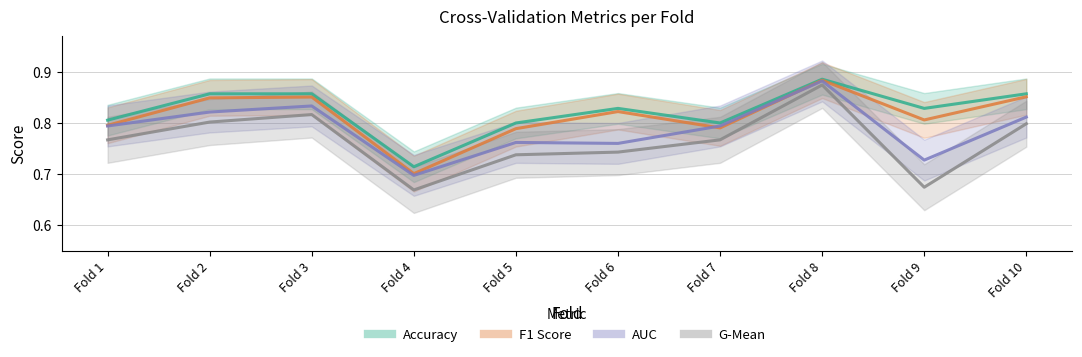

Reading right to left, transcribe all the data shown in this chart.

Accuracy: Fold 10=0.9	Fold 9=0.8	Fold 8=0.9	Fold 7=0.8	Fold 6=0.8	Fold 5=0.8	Fold 4=0.7	Fold 3=0.9	Fold 2=0.9	Fold 1=0.8
F1 Score: Fold 10=0.9	Fold 9=0.8	Fold 8=0.9	Fold 7=0.8	Fold 6=0.8	Fold 5=0.8	Fold 4=0.7	Fold 3=0.9	Fold 2=0.8	Fold 1=0.8
AUC: Fold 10=0.8	Fold 9=0.7	Fold 8=0.9	Fold 7=0.8	Fold 6=0.8	Fold 5=0.8	Fold 4=0.7	Fold 3=0.8	Fold 2=0.8	Fold 1=0.8
G-Mean: Fold 10=0.8	Fold 9=0.7	Fold 8=0.9	Fold 7=0.8	Fold 6=0.7	Fold 5=0.7	Fold 4=0.7	Fold 3=0.8	Fold 2=0.8	Fold 1=0.8